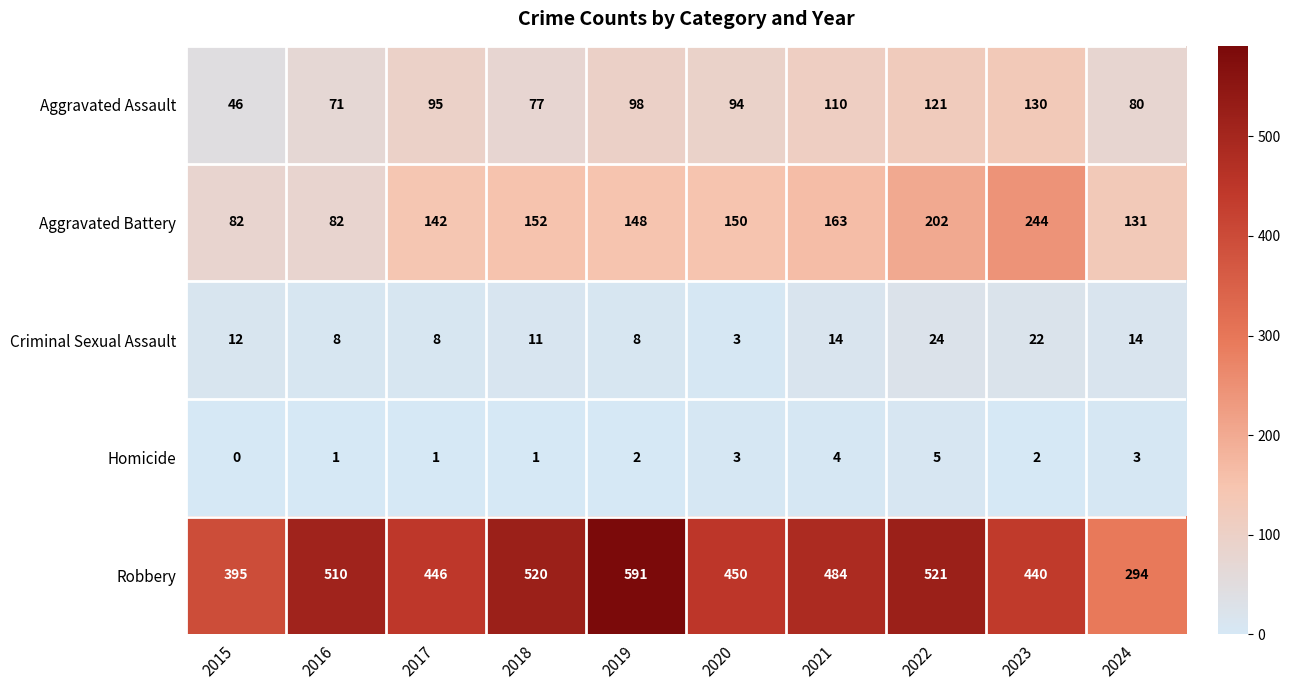

Read the Robbery value at 2017, to the nearest 10.

450